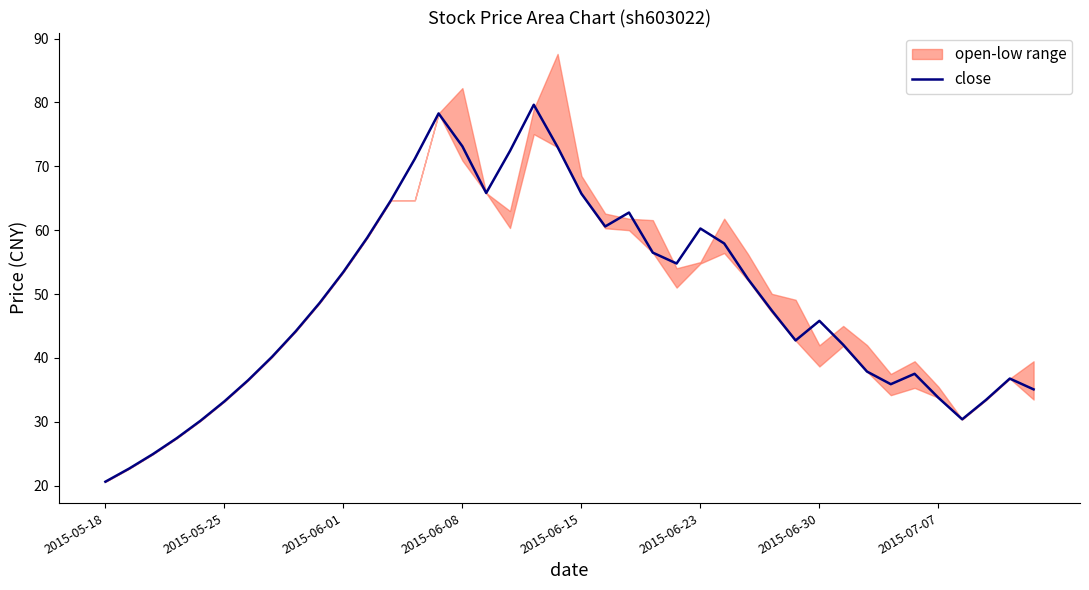

Does the chart display data point markers on the line(s)?

No